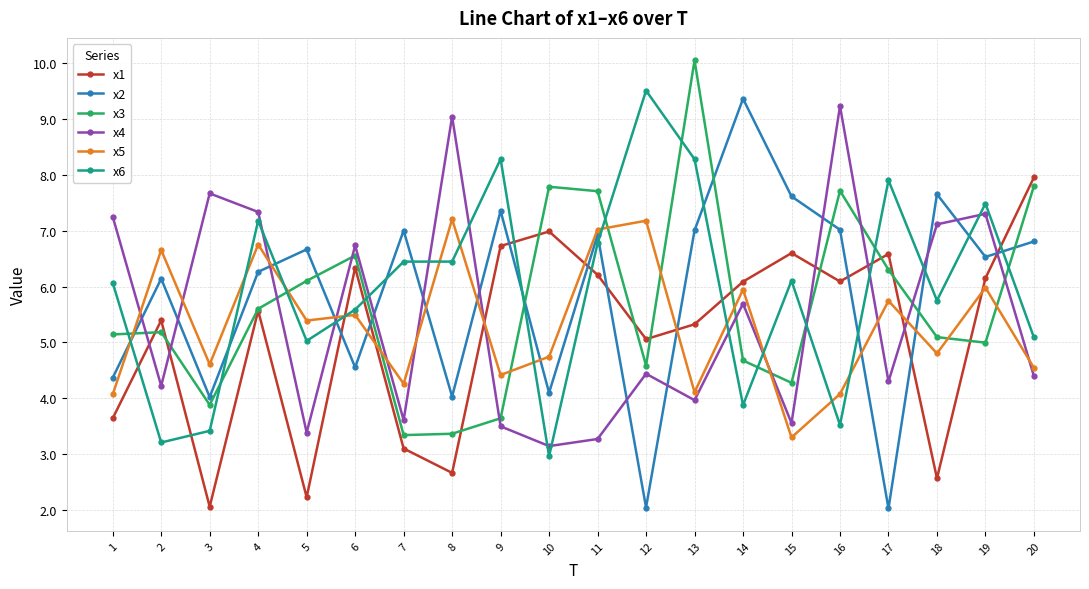

Rank the series at 7 from highest to lowest value.

x2, x6, x5, x4, x3, x1